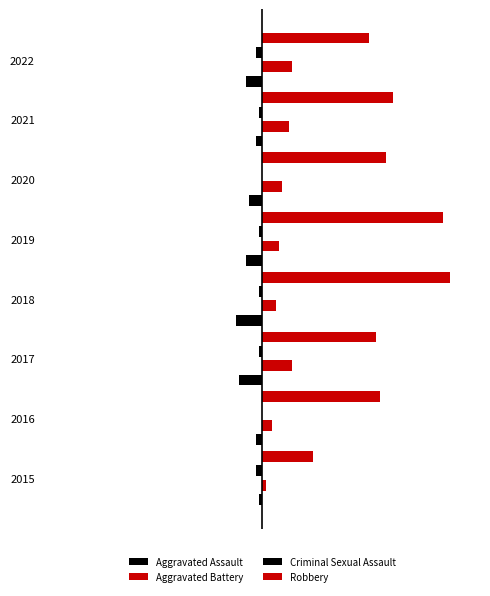

What is the value of the Robbery bar at the 5th from the left?

54